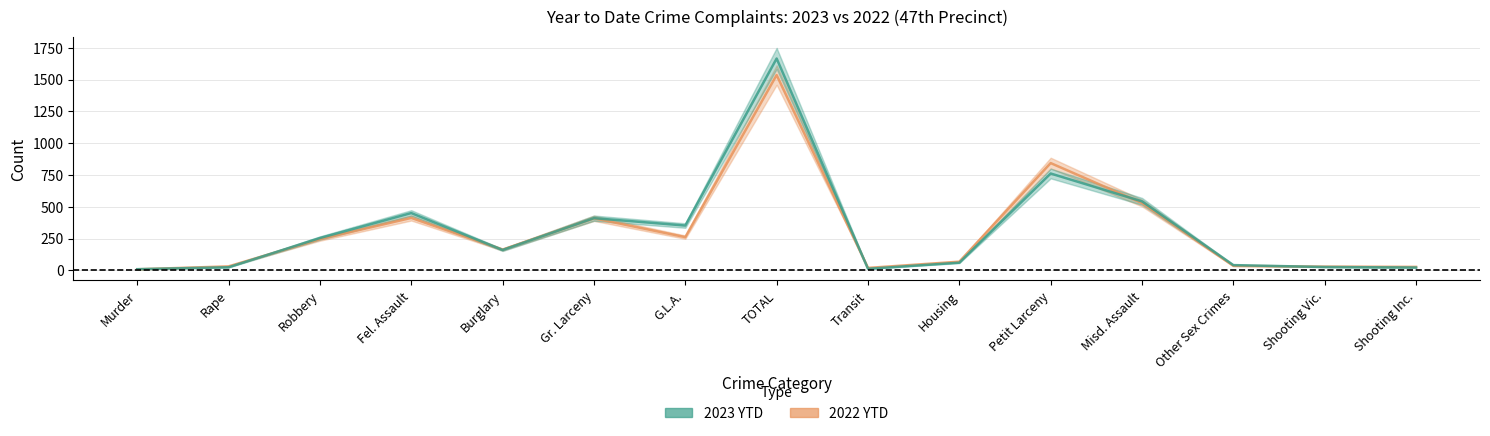

At how many categories does at least one series exceed 1460?

1